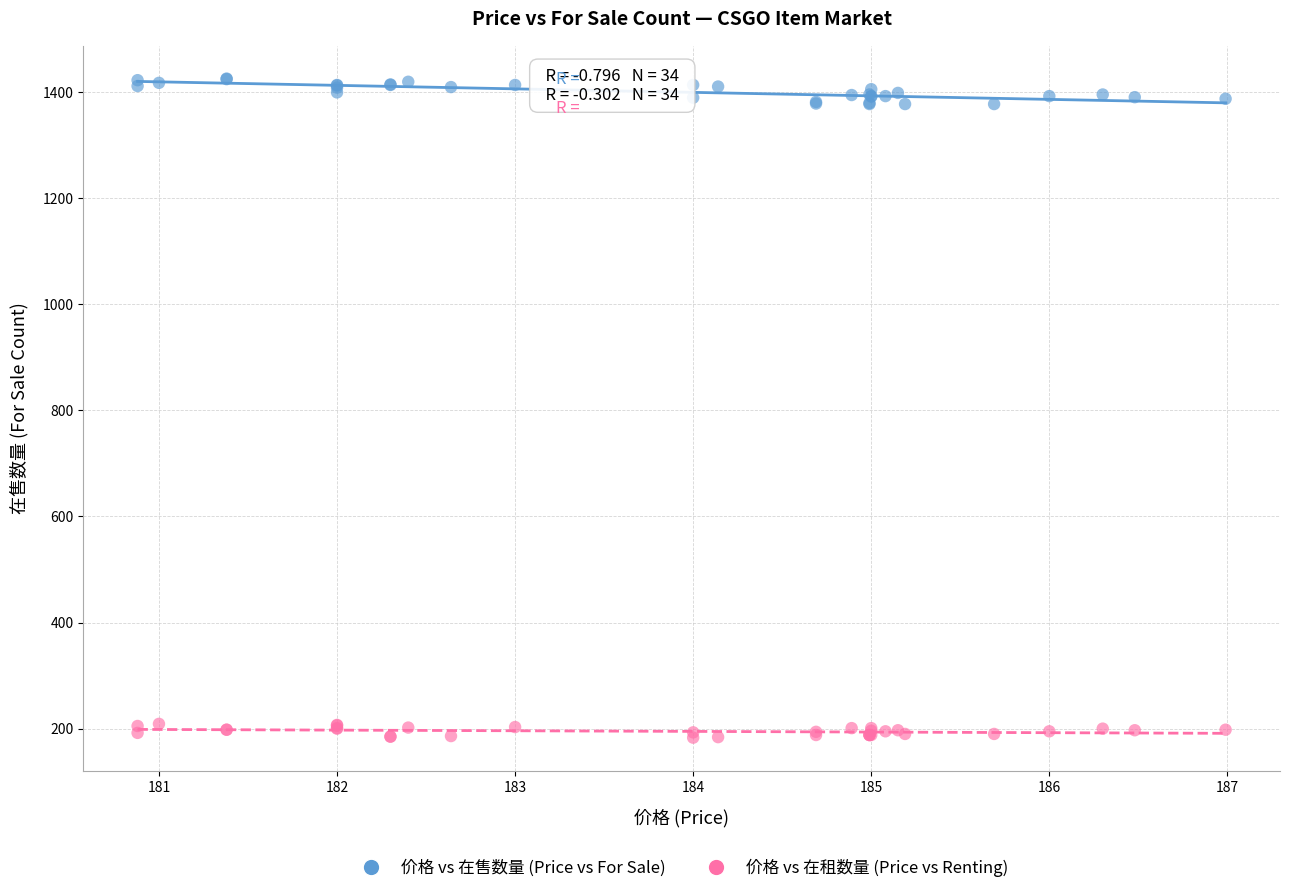

Which series contains the lowest Y value?

价格 vs 在租数量 (Price vs Renting)